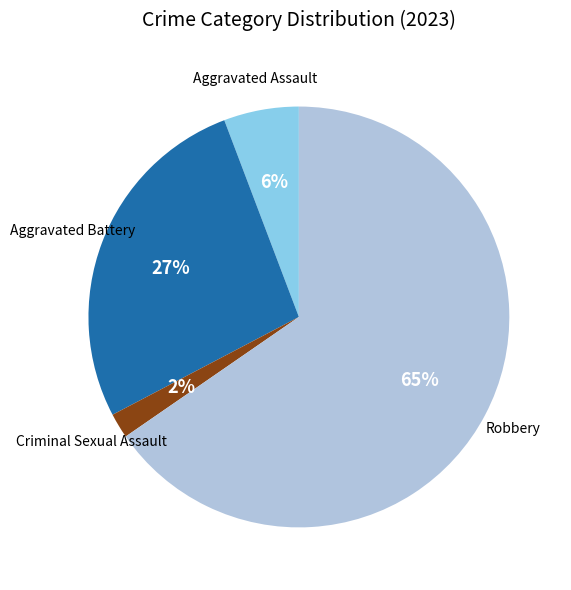

Does any single category account for the majority?

Yes